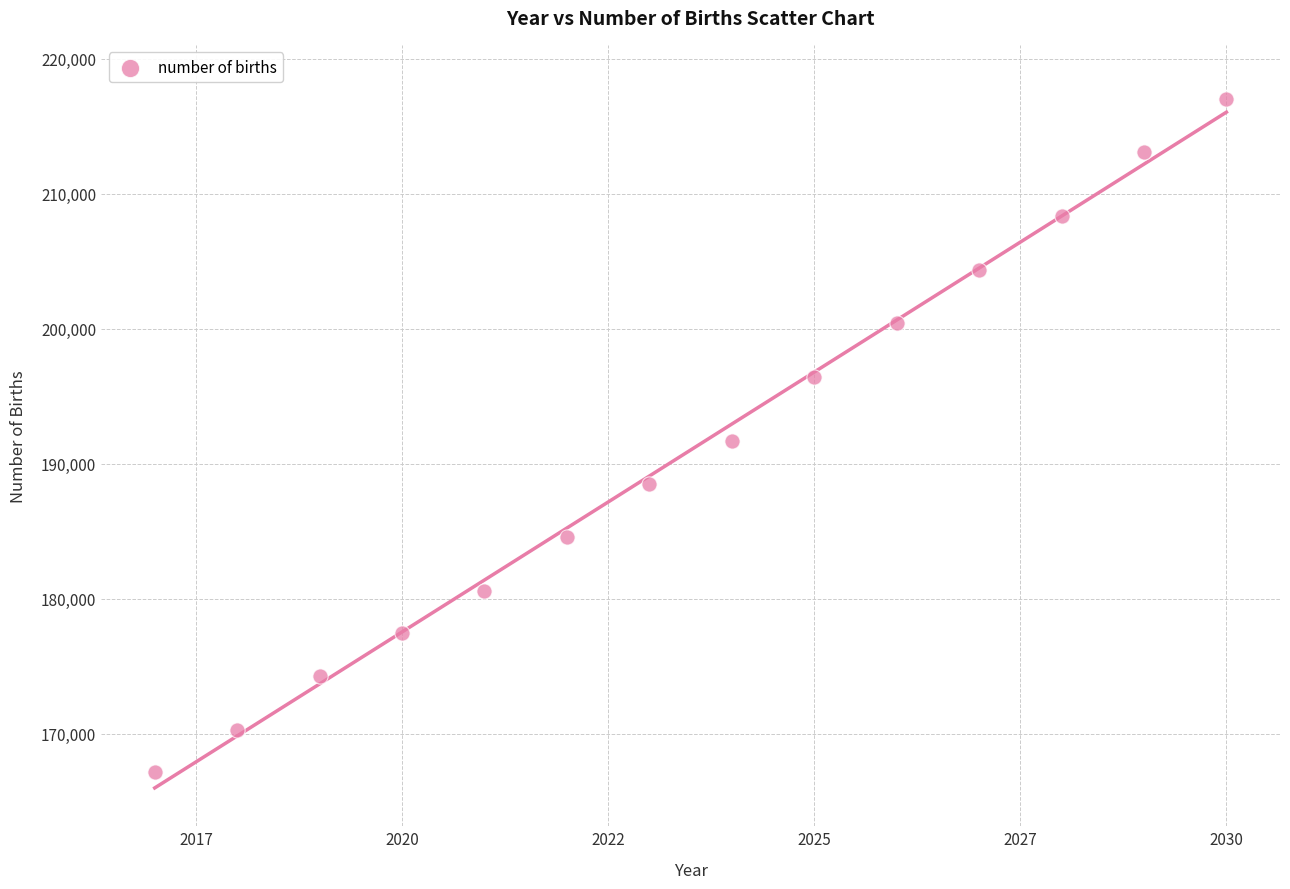

What is the range of X values (max minus min)?

13.0